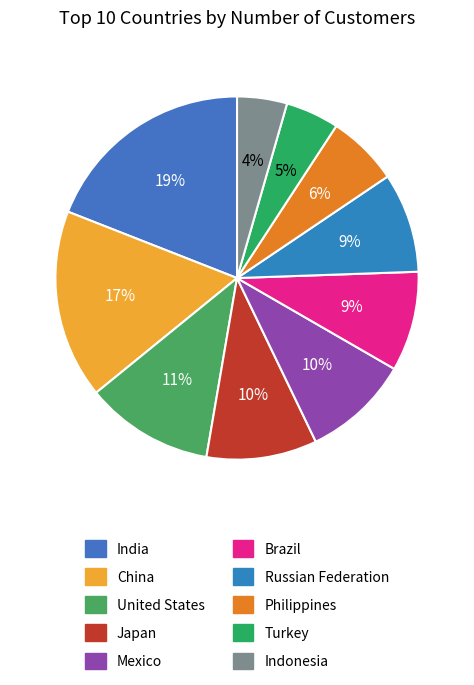

To the nearest percent, what is the average slice percentage?

10%